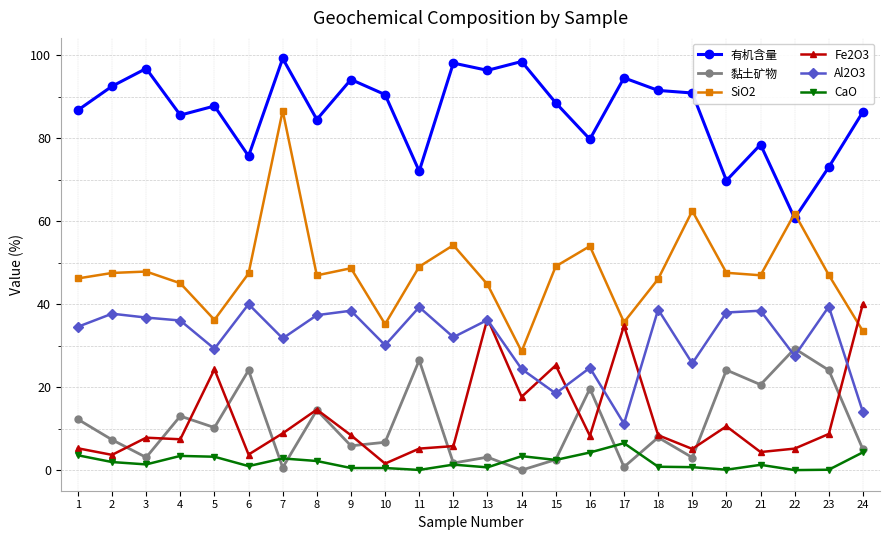

What is the difference between the highest and lowest values at 4?

82.1